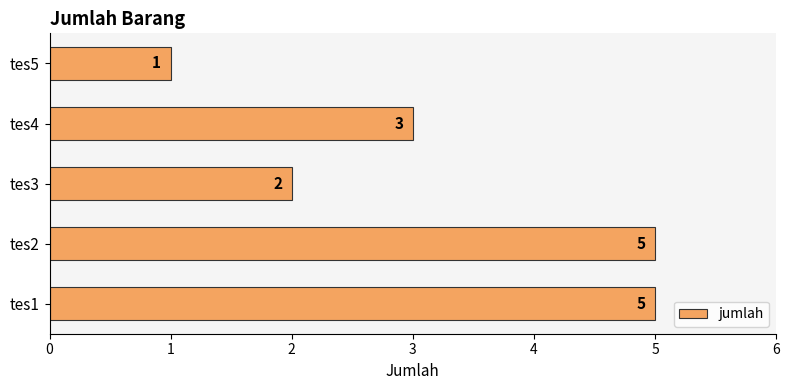

At which category does the chart reach its minimum across all series?

tes5